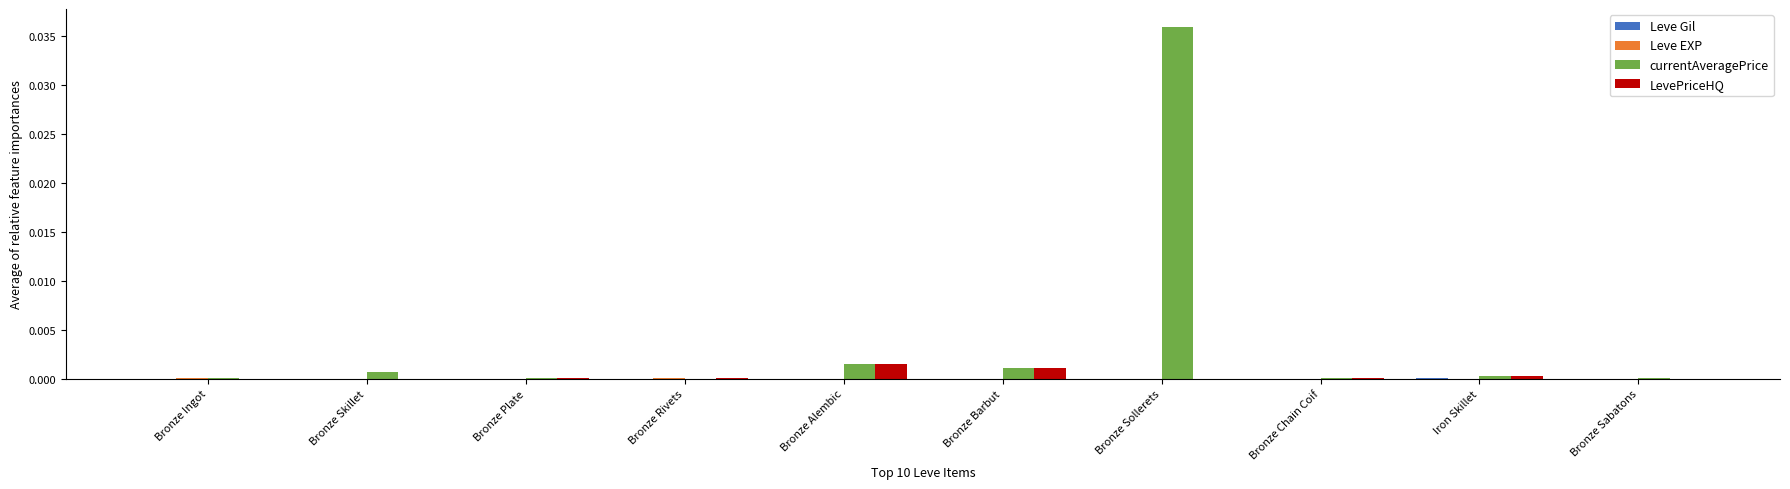

Which series has the largest total across all categories?

currentAveragePrice